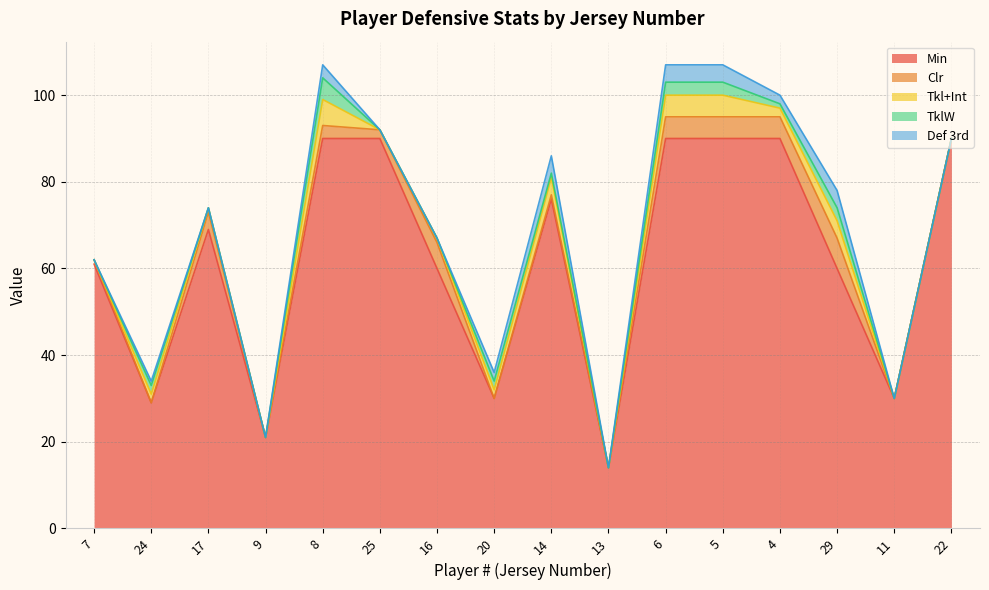

The TklW series shows 0 at 13. True or false?

True